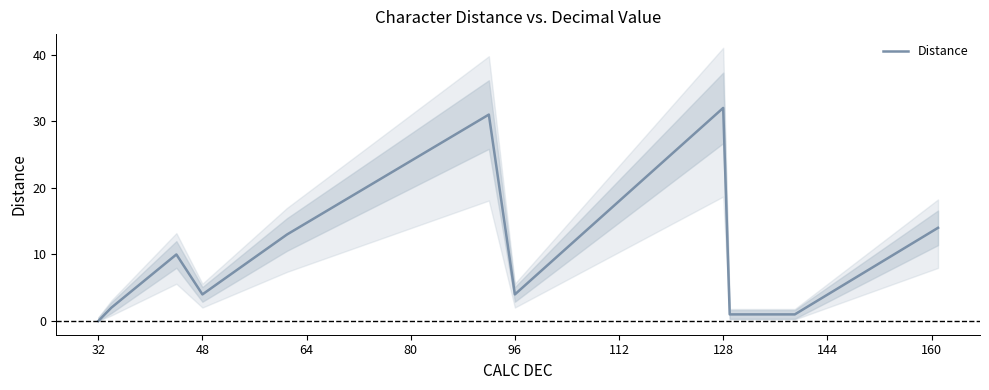

Which category has the highest value in the Distance series?

128